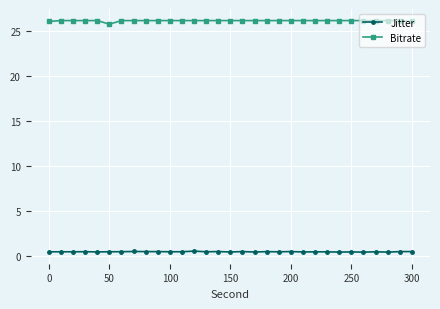

Count the number of categories in the chart.

31